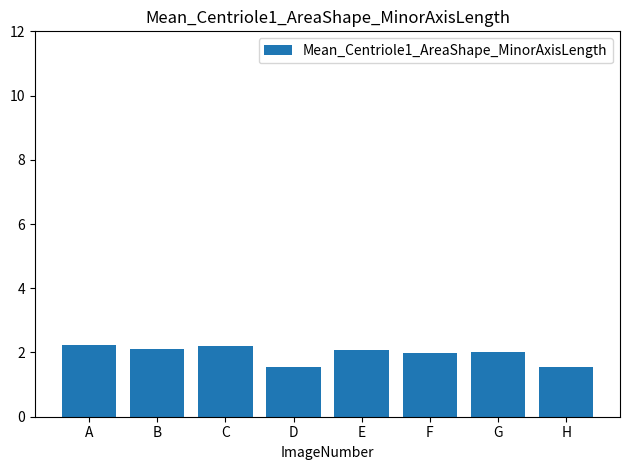

How many bars are there in total?

8